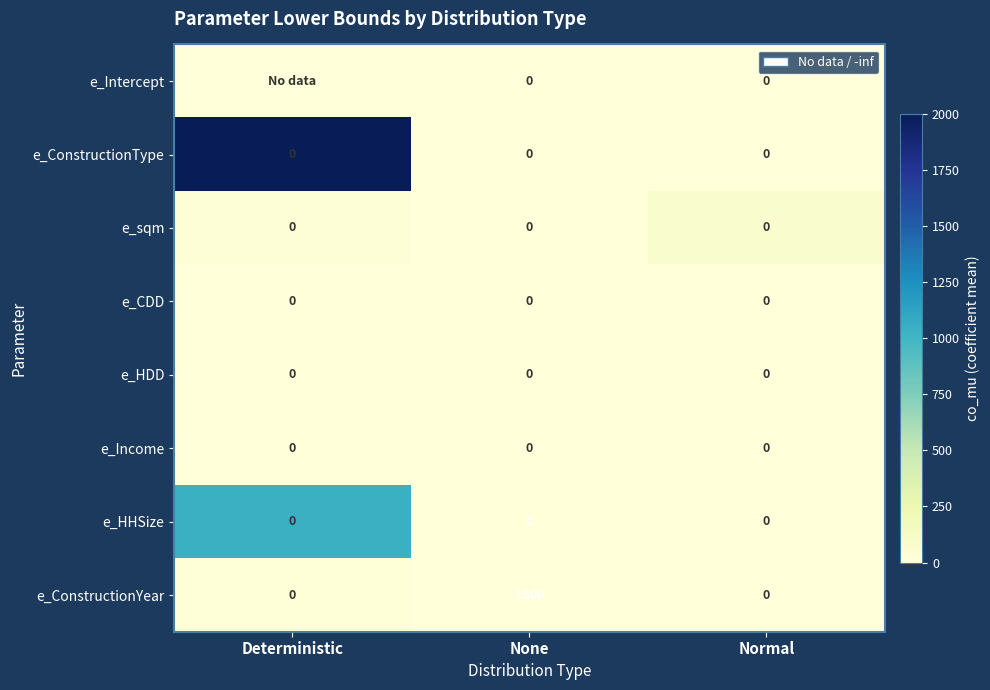

The value of e_ConstructionYear at Normal is 0. True or false?

True